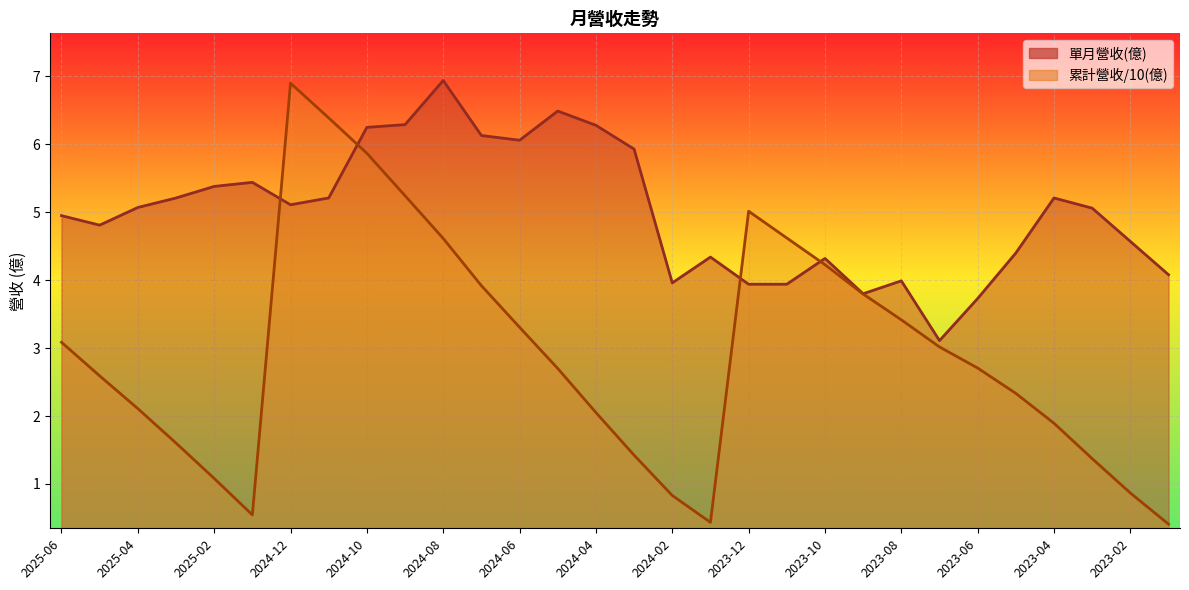

Where is 單月營收(億) nearest to the value 5?

2025-06